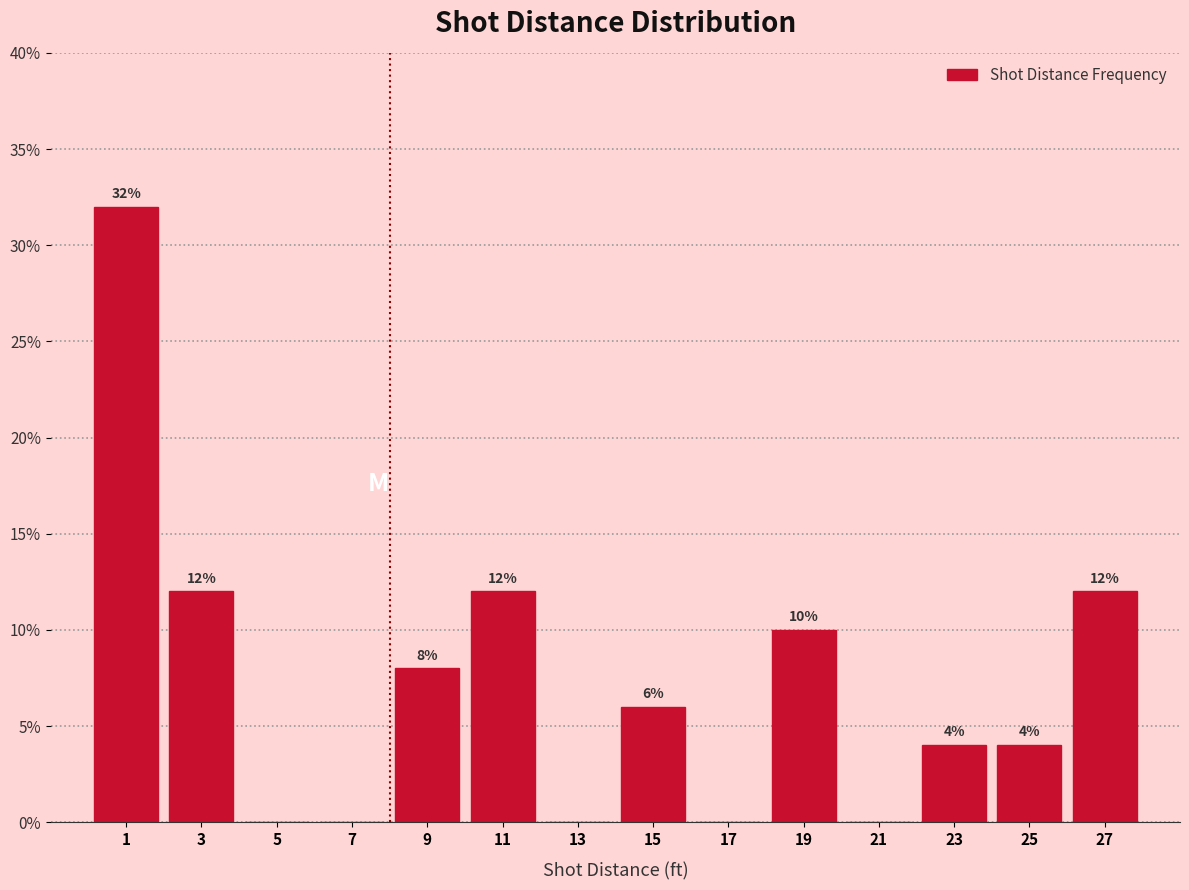

Which range on the x-axis has the tallest bar?

0 to 2